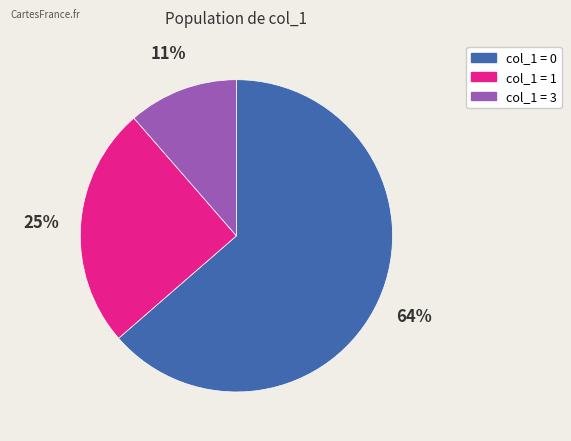

Count the number of slices in the pie.

3